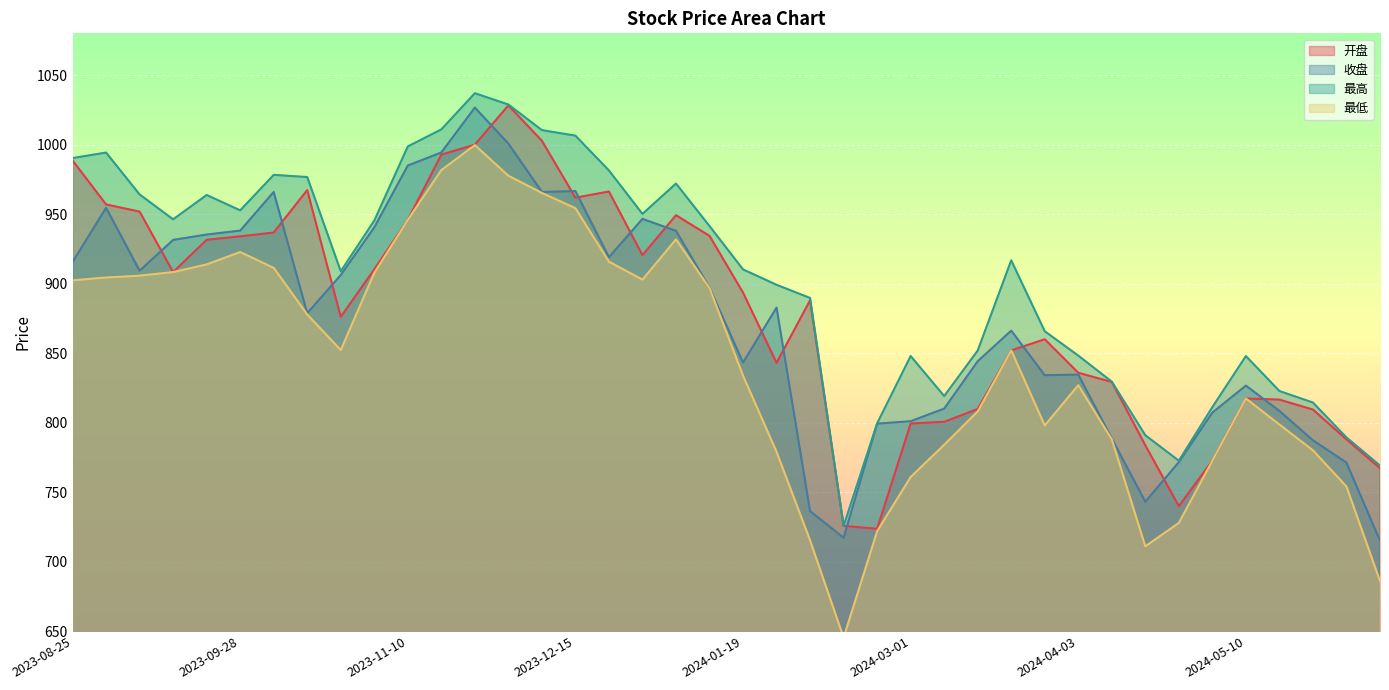

Reading right to left, extract all data points from this chart.

开盘: 767.4	788.1	809.5	816.7	817.5	772.8	740.1	783.9	829.4	836.0	860.1	852.1	810.0	800.7	799.5	723.8	725.9	888.1	843.1	893.6	934.4	949.2	920.5	966.3	961.9	1002.8	1028.2	1000.0	992.8	945.9	910.3	876.2	967.3	936.8	934.1	931.6	908.4	951.8	957.0	988.6
收盘: 715.3	771.4	787.5	808.5	826.8	807.4	771.8	743.3	788.7	834.7	834.2	866.3	844.3	810.2	801.2	799.4	717.4	736.5	882.9	843.3	897.1	938.0	946.6	919.0	966.6	966.0	1000.8	1026.6	994.3	985.0	940.5	906.2	878.8	966.0	938.2	935.4	931.5	909.4	954.6	915.6
最高: 769.3	789.5	814.6	822.9	848.0	811.3	772.7	791.1	829.6	848.3	865.8	916.8	852.0	819.3	848.0	799.7	725.9	889.8	899.2	910.3	941.5	972.0	950.2	981.4	1006.5	1010.4	1028.8	1037.0	1011.0	998.7	945.4	909.0	976.7	978.2	952.8	963.8	946.3	964.2	994.3	990.3
最低: 686.2	754.2	780.2	798.8	817.5	772.8	728.0	711.2	788.2	827.1	798.1	852.1	808.2	784.2	761.1	722.1	645.6	715.5	779.2	833.9	896.9	931.9	903.0	915.8	954.3	965.3	977.6	999.6	981.7	945.9	907.8	852.3	877.9	911.4	922.8	913.9	908.4	905.8	904.5	902.5